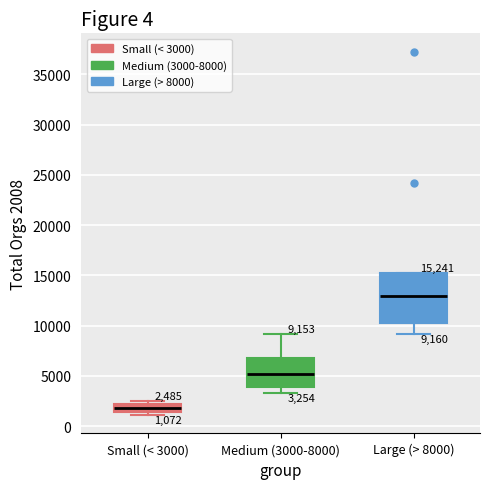

Which box is the tallest, from its lower edge to its upper edge?

Large (> 8000)